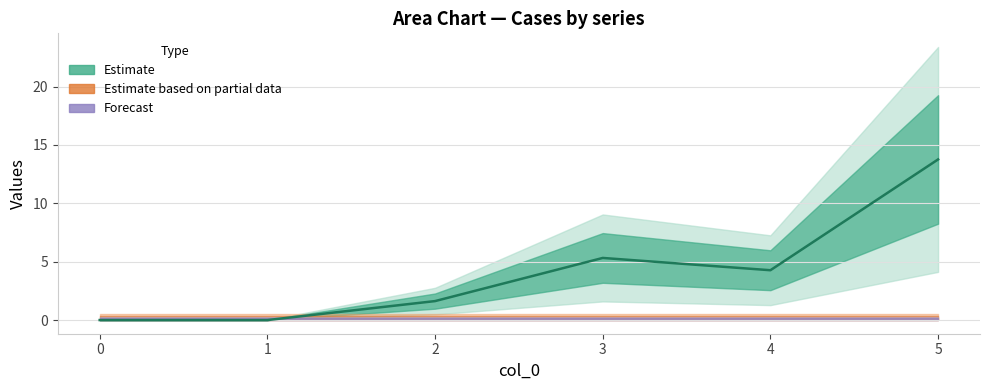

Is it true that the value at 4 is 2.4?

False